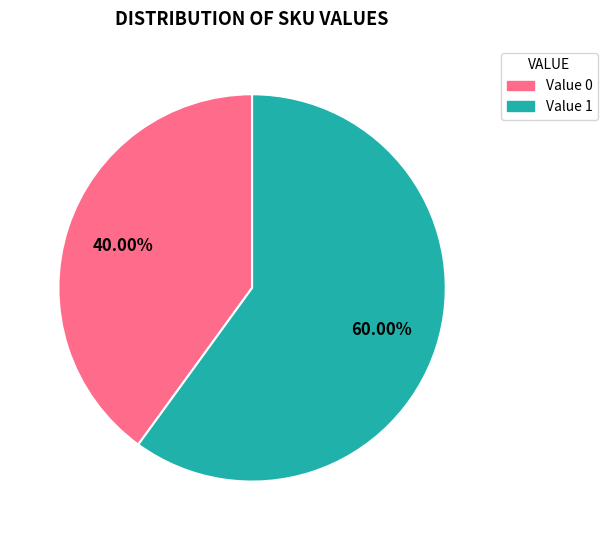

To the nearest percent, what is the average slice percentage?

50%